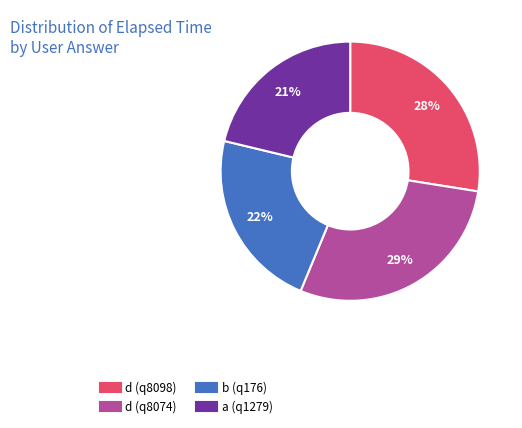

Which has a higher value, d (q8098) or d (q8074)?

d (q8074)